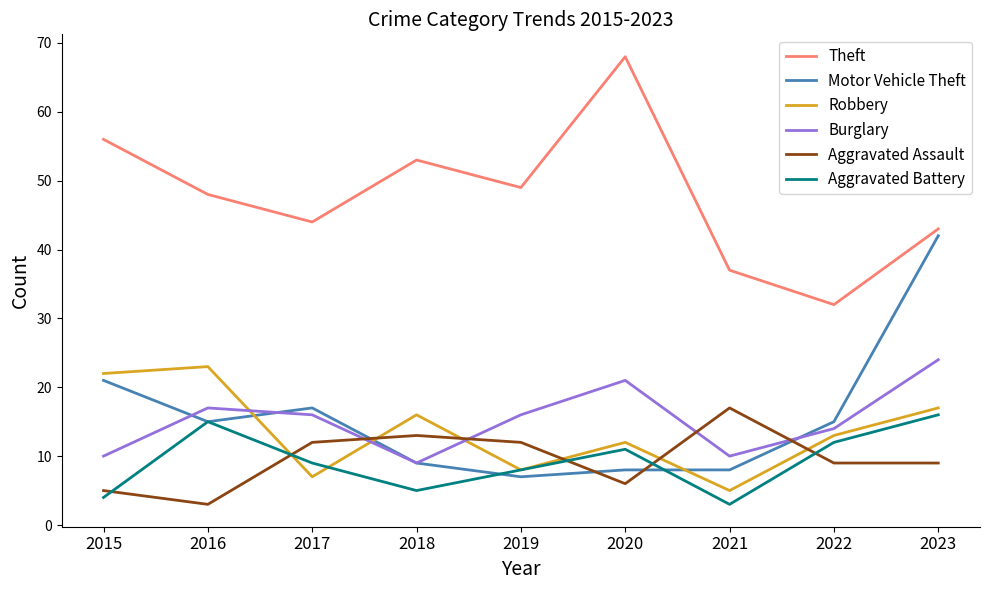

What is the difference between the highest and lowest values at 2021?

34